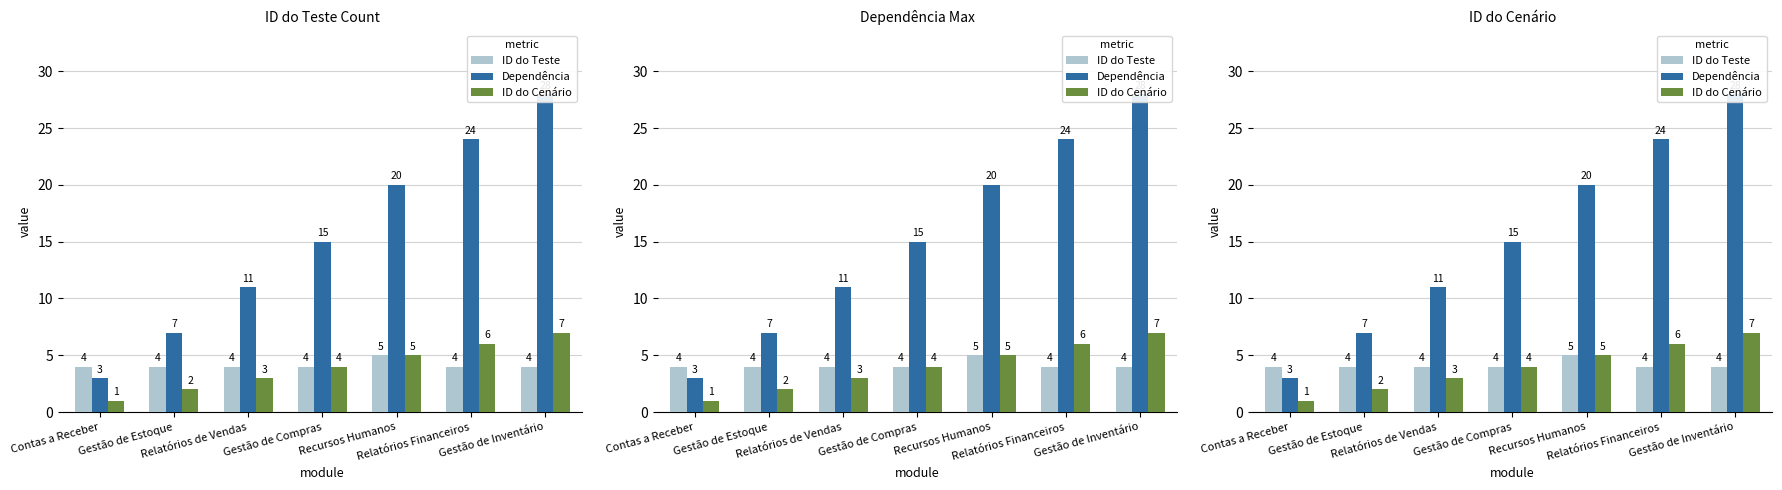

Rank the series by their maximum value, from lowest to highest.

ID do Teste, ID do Cenário, Dependência